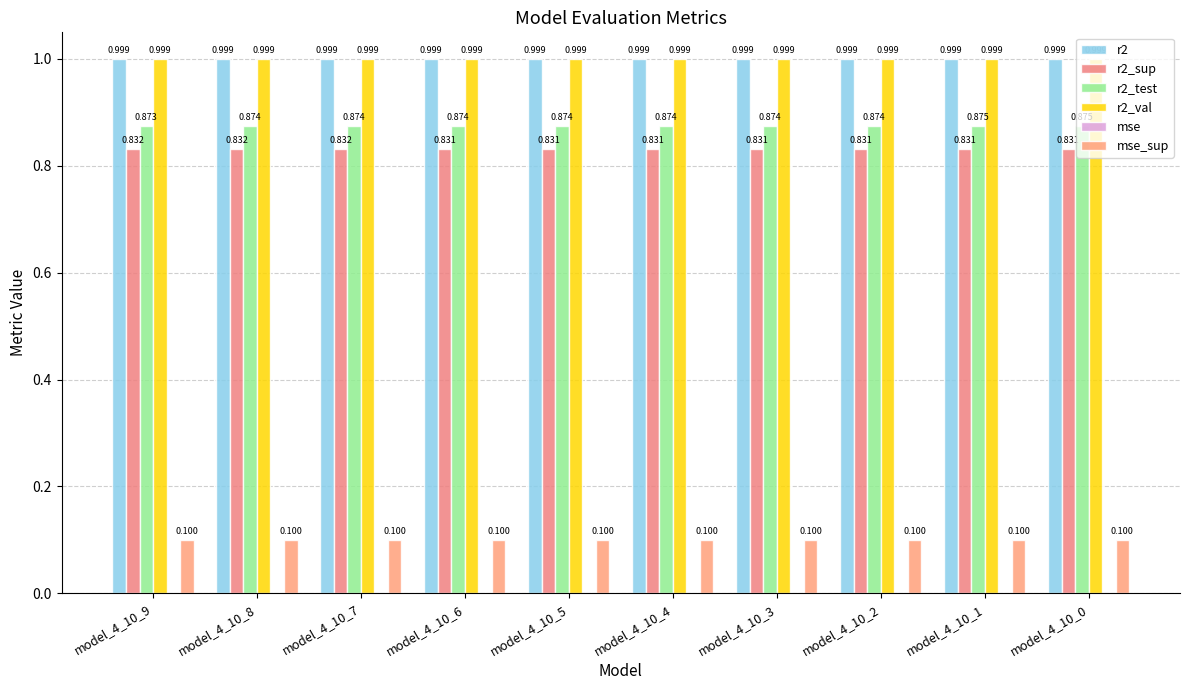

The value of r2_val at model_4_10_2 is 1.6. True or false?

False